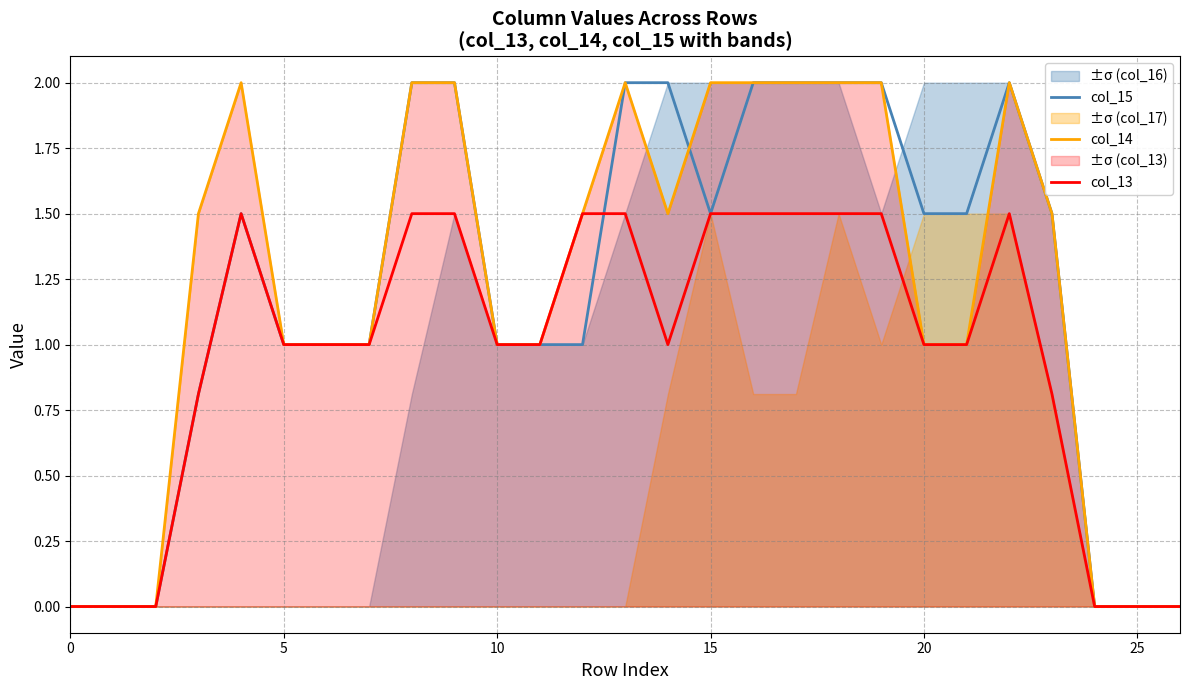

Which label corresponds to the largest value in the chart?

8